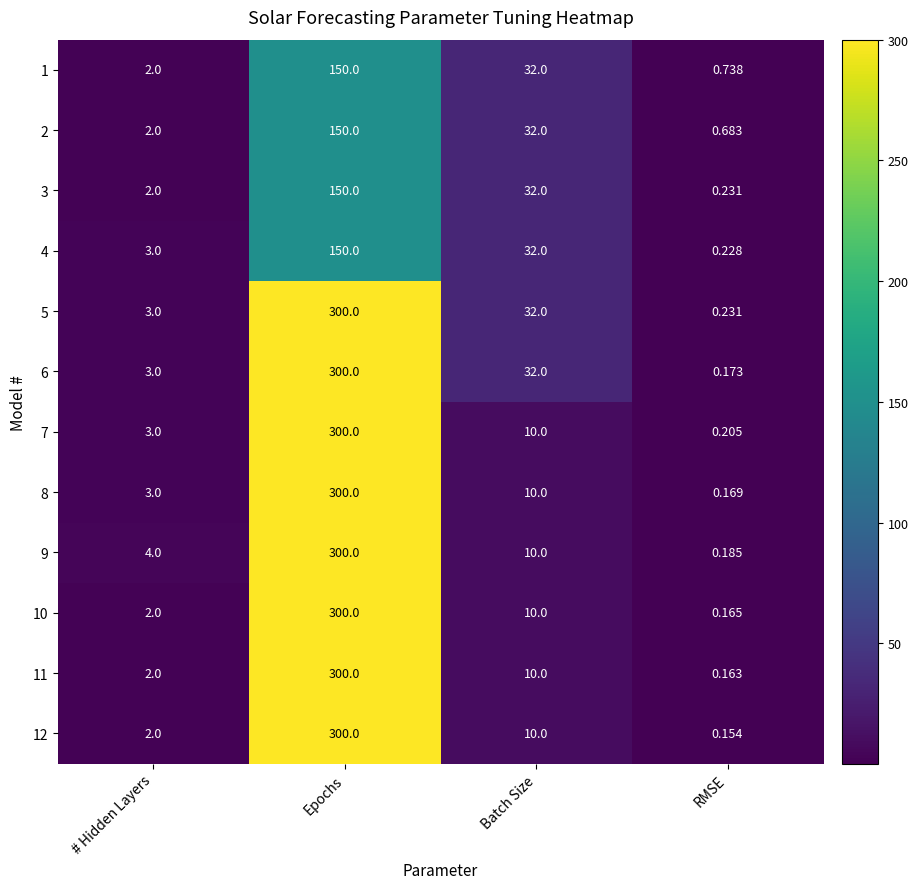

What is the total value across all series at Epochs?

3000.0